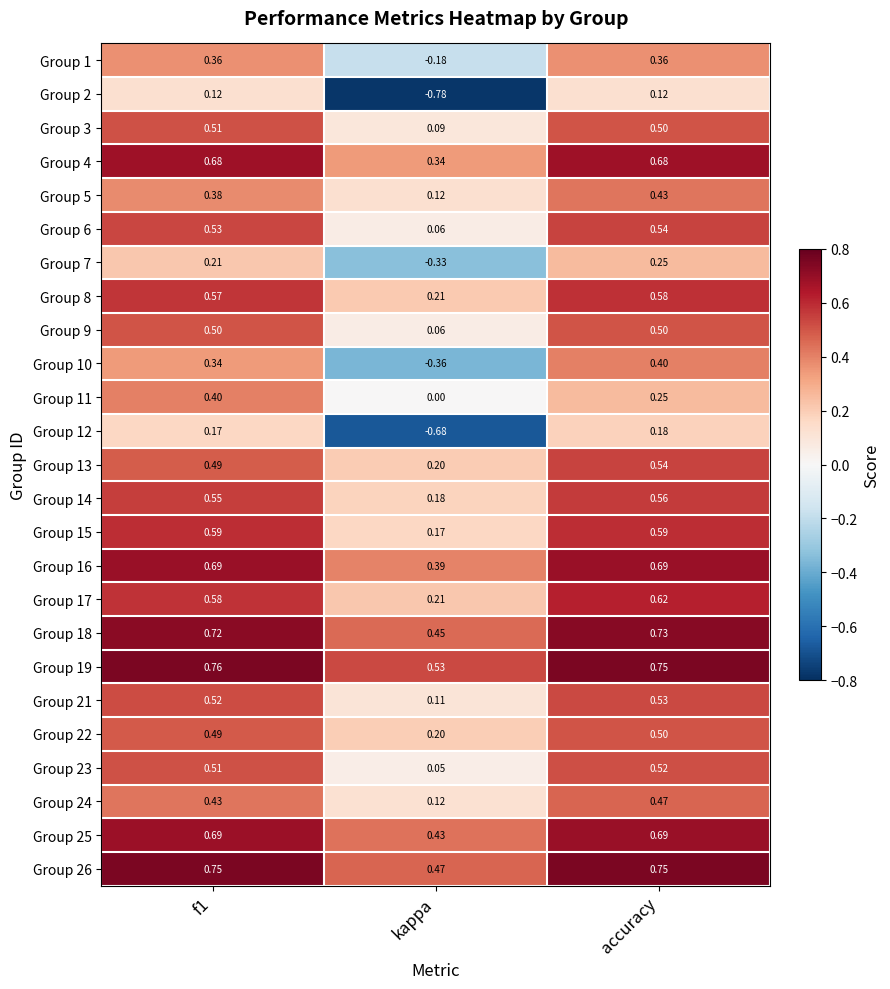

At which category is the sum across all series the highest?

accuracy